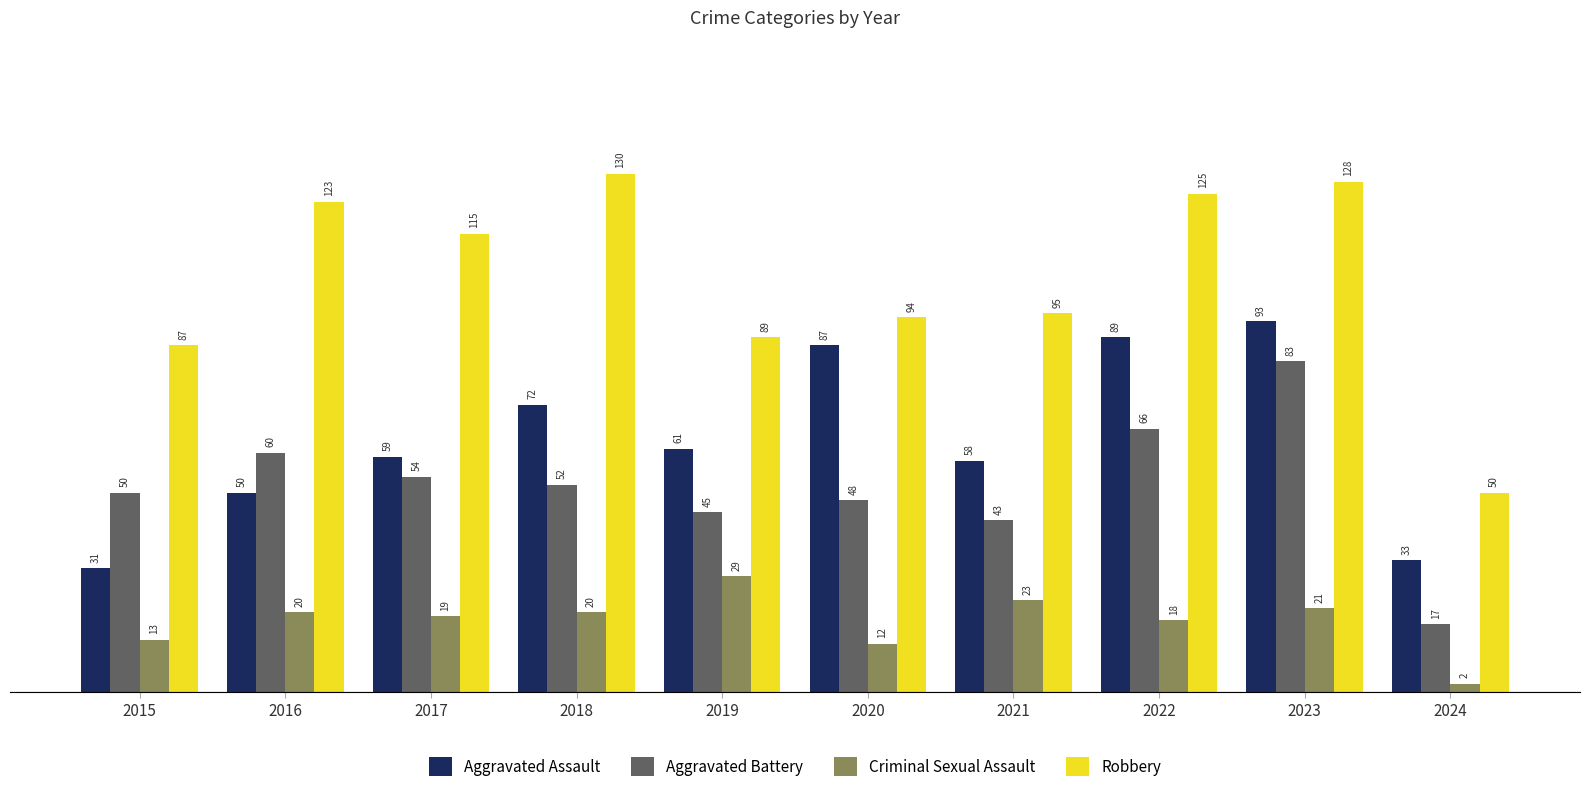

The value of Criminal Sexual Assault at 2016 is 28. True or false?

False